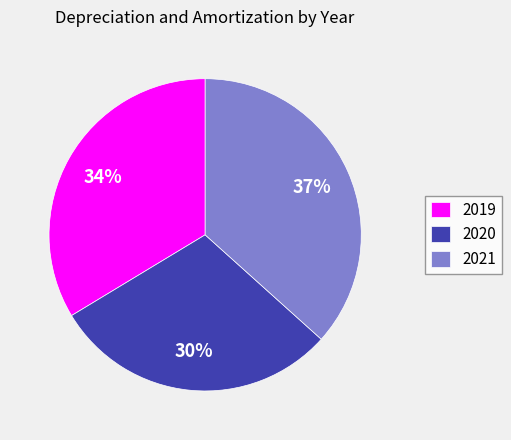

Do 2021 and 2020 together represent more than half of the pie?

Yes